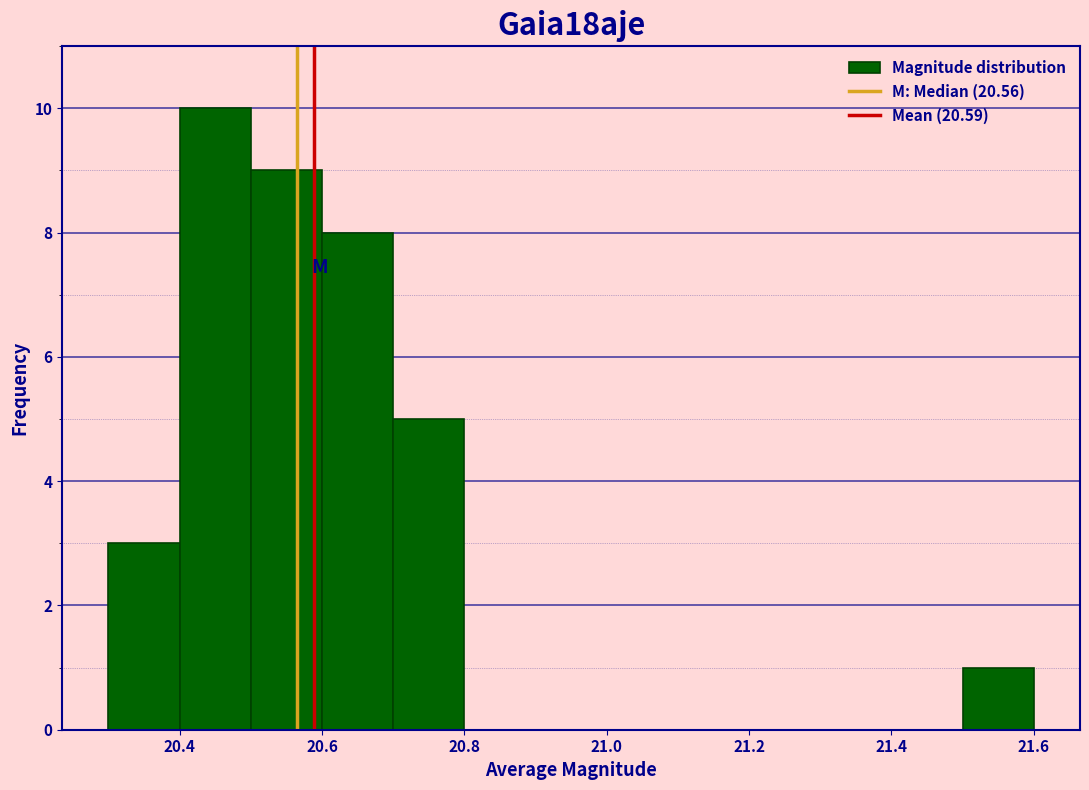

What is the height of the bar covering 20.6 to 20.7 on the x-axis? The values are not printed on the chart, so give them approximately, as read against the axis.

8